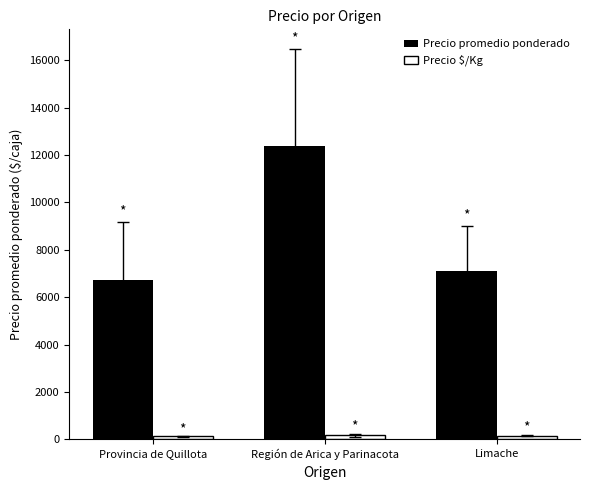

What is the spread (max minus min) of values at Limache?

6960.7